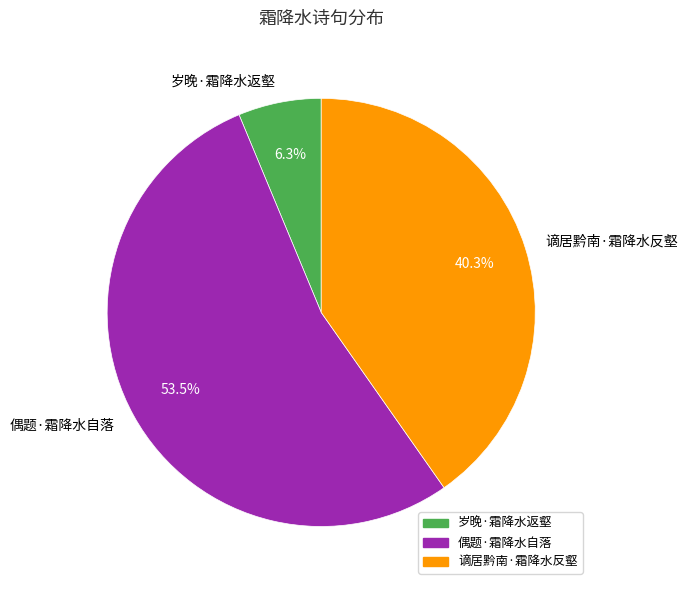

Which slice is the smallest?

岁晚·霜降水返壑